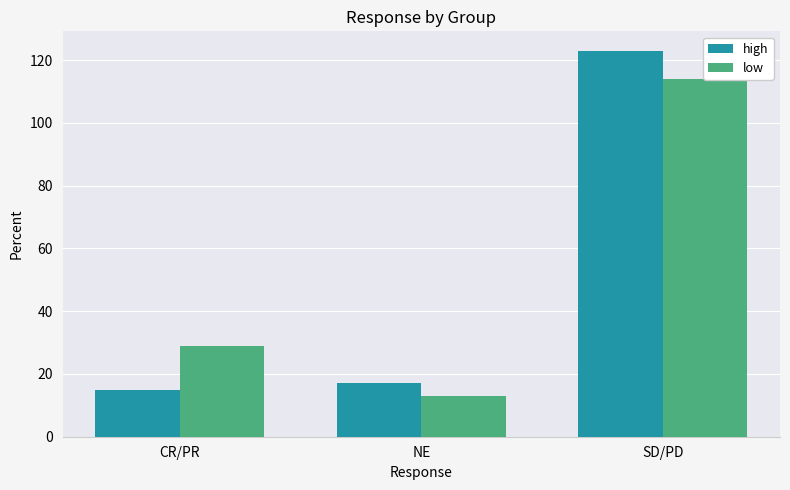

At which label does high first exceed 17?

SD/PD